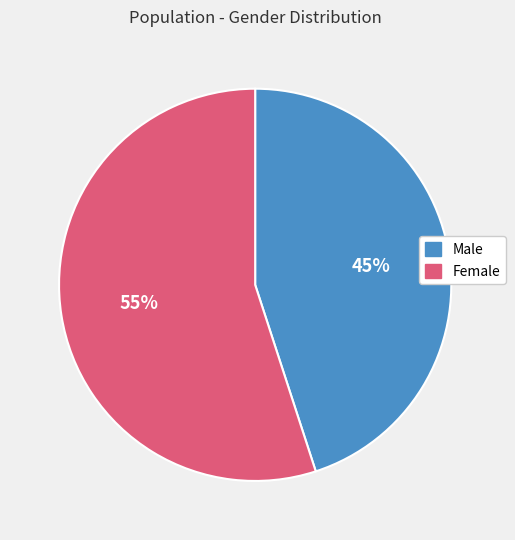

Is the sum of Female and Male greater than half?

Yes